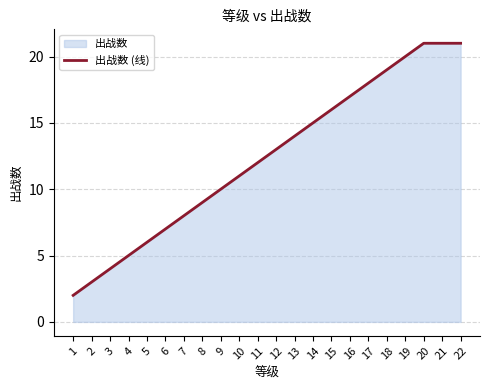

Reading left to right, what are all the values shown in this chart?

2	3	4	5	6	7	8	9	10	11	12	13	14	15	16	17	18	19	20	21	21	21